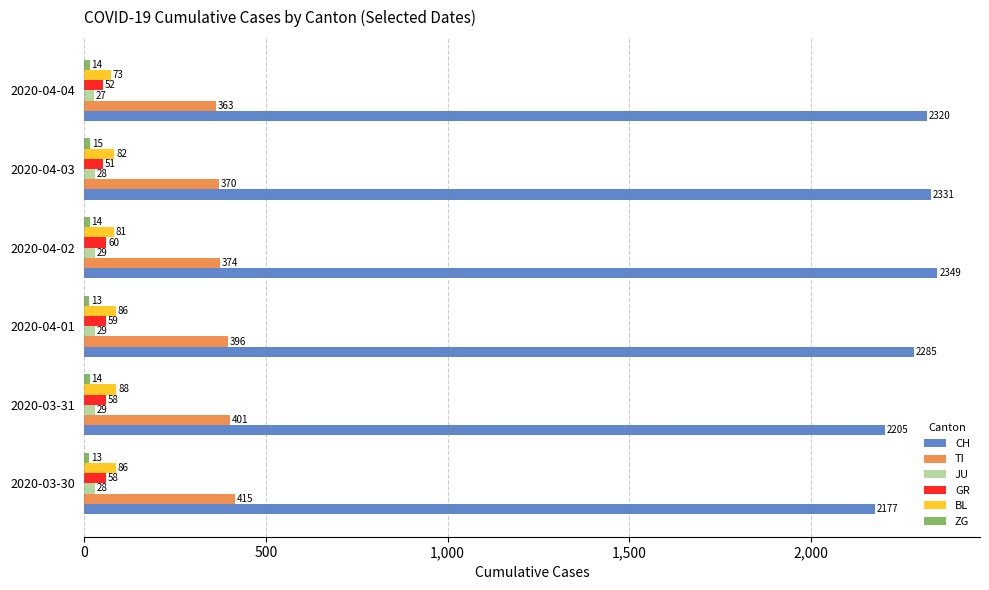

Count the JU values in the range 28 to 29.

5